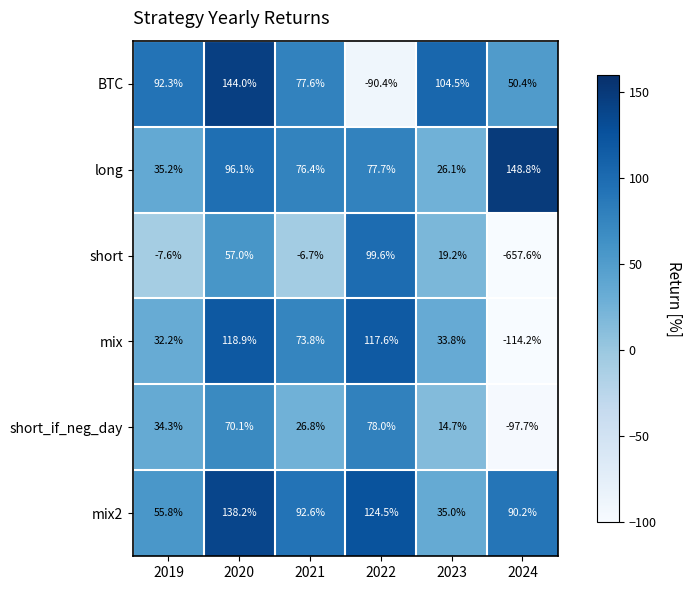

What value does the short series have at 2024?

-657.6